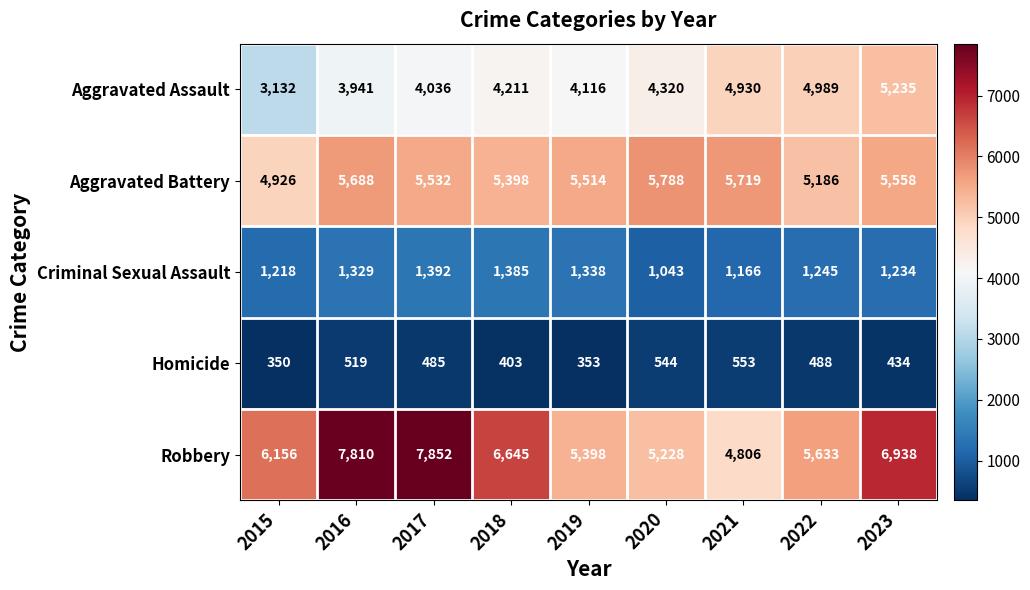

Rank the series by their maximum value, from lowest to highest.

Homicide, Criminal Sexual Assault, Aggravated Assault, Aggravated Battery, Robbery